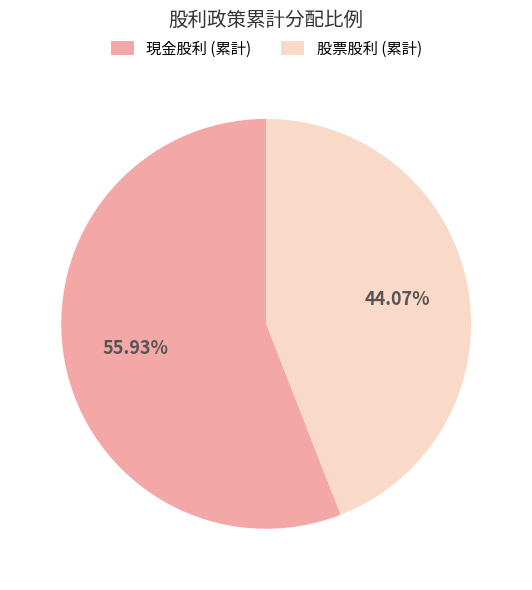

The 股票股利 (累計) slice represents 38% of the pie. True or false?

False